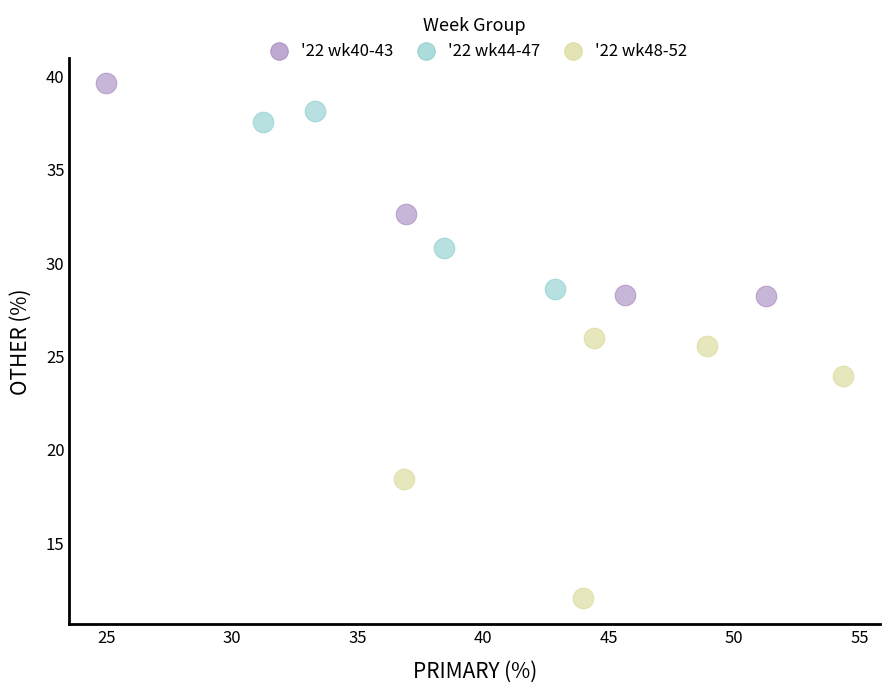

Which series has the largest Y range (max minus min)?

'22 wk48-52